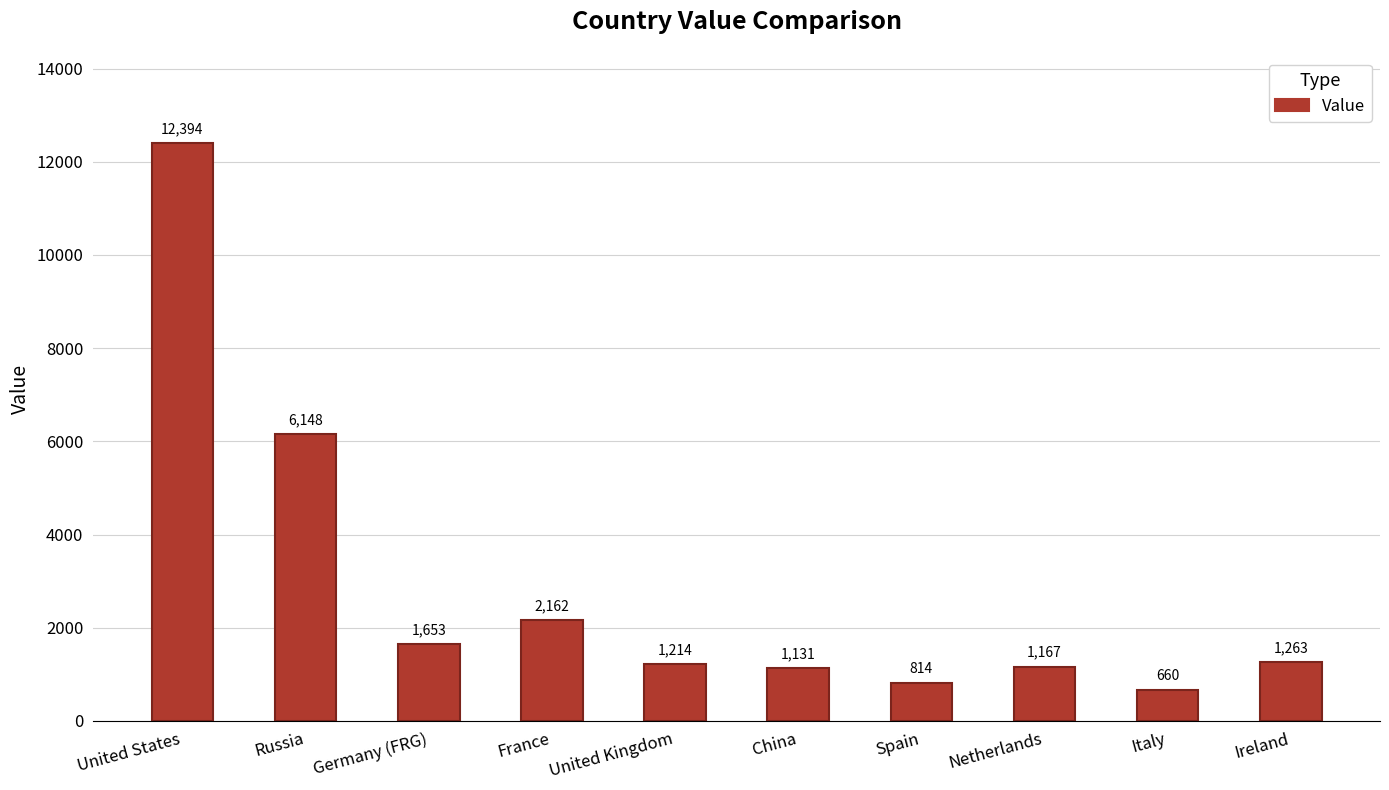

How many bars are there in total?

10